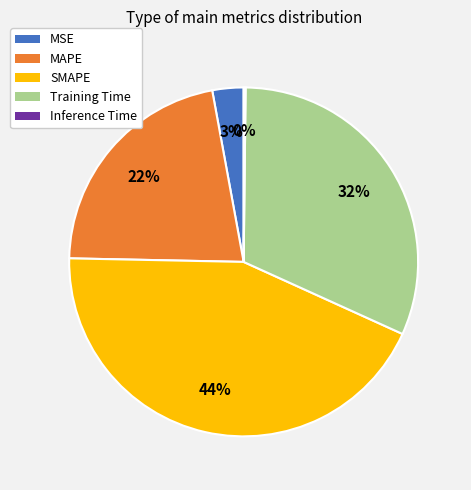

Is it true that SMAPE is 44% of the pie?

True